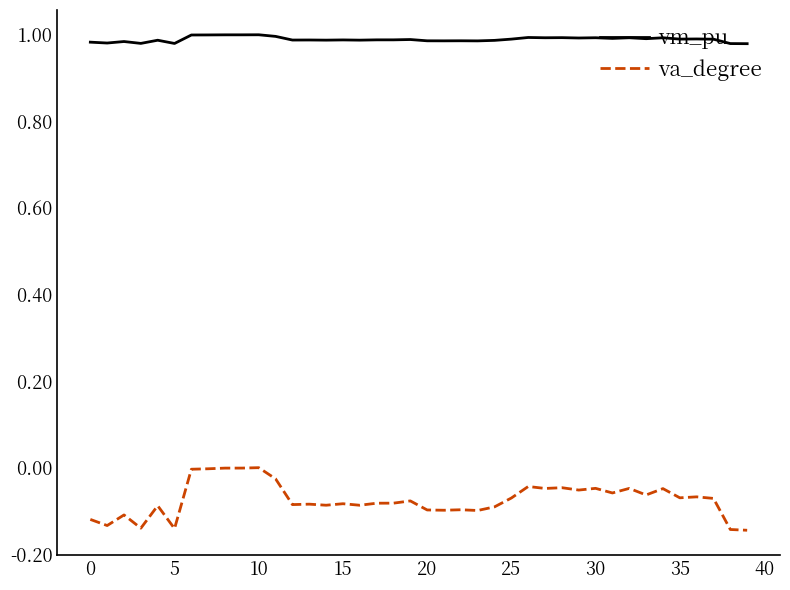

Which series has the largest total across all categories?

vm_pu